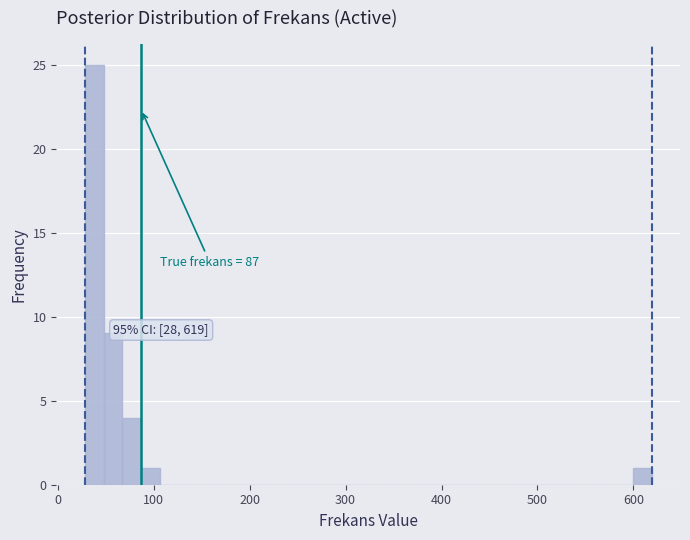

Around what value on the x-axis is the tallest bar? Give the approximate position of its centre, as read against the axis.

40